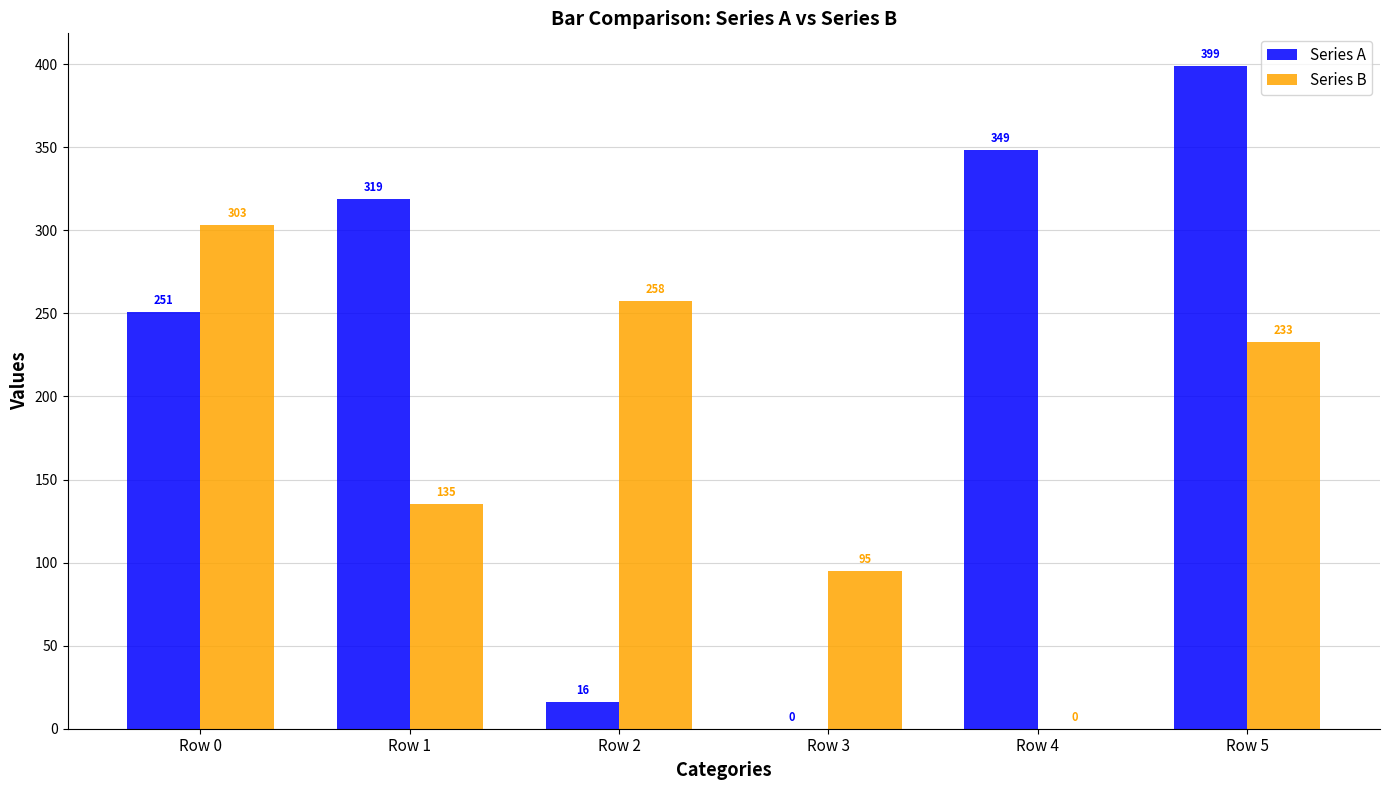

Is it true that Series A equals 0.0 at Row 3?

True